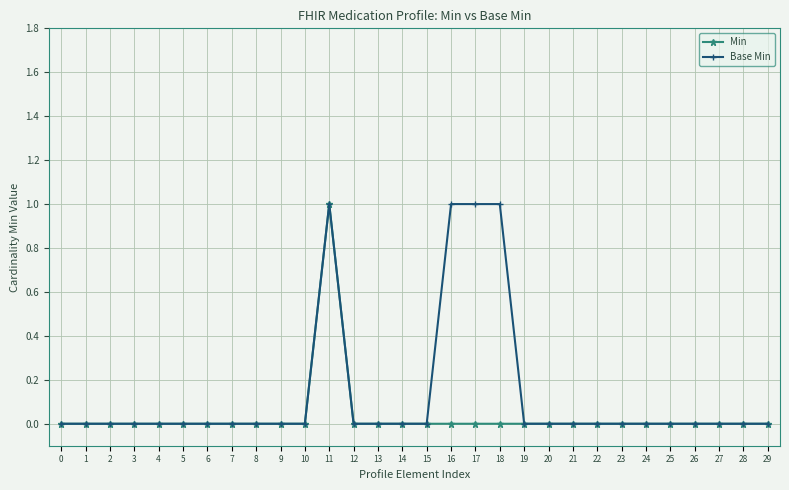

What is the value of the Min point at the 12th from the left?

1